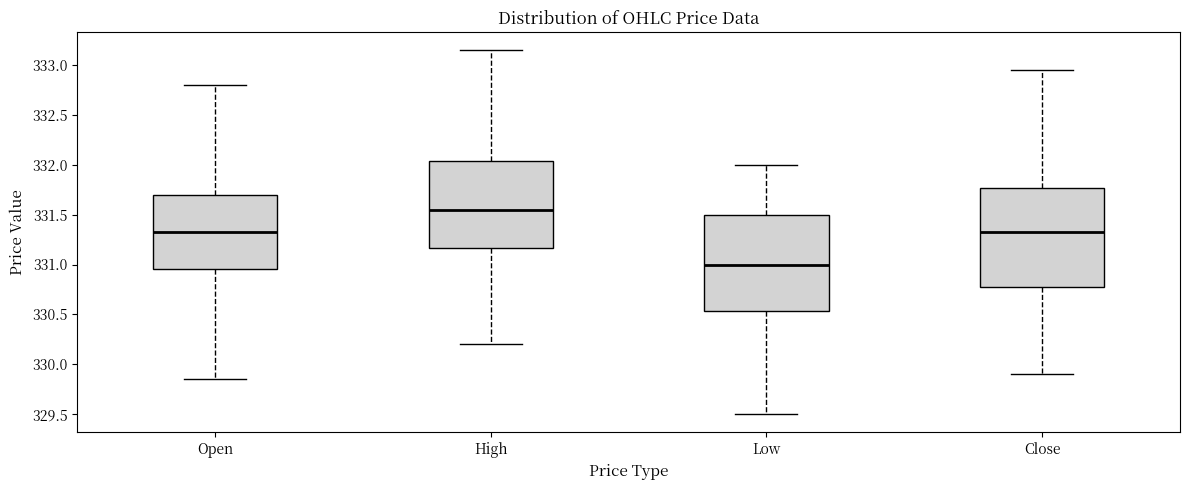

Where does the median line of the box for High sit on the y-axis? The values are not printed on the chart, so give them approximately, as read against the axis.

331.55